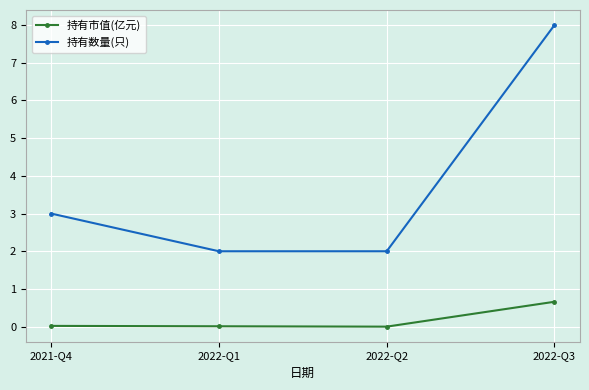

Which label corresponds to the largest value in the chart?

2022-Q3